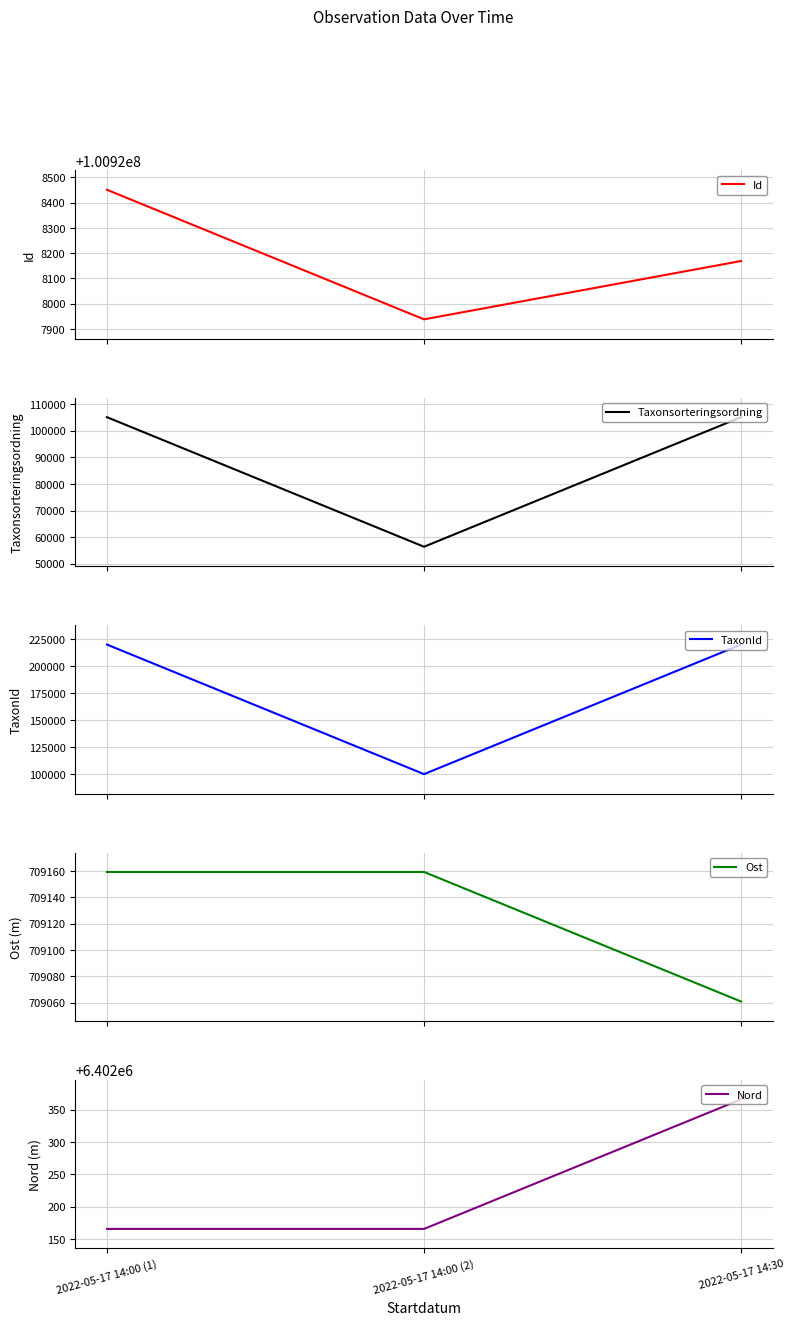

At which category does the chart reach its minimum across all series?

2022-05-17 14:00 (2)